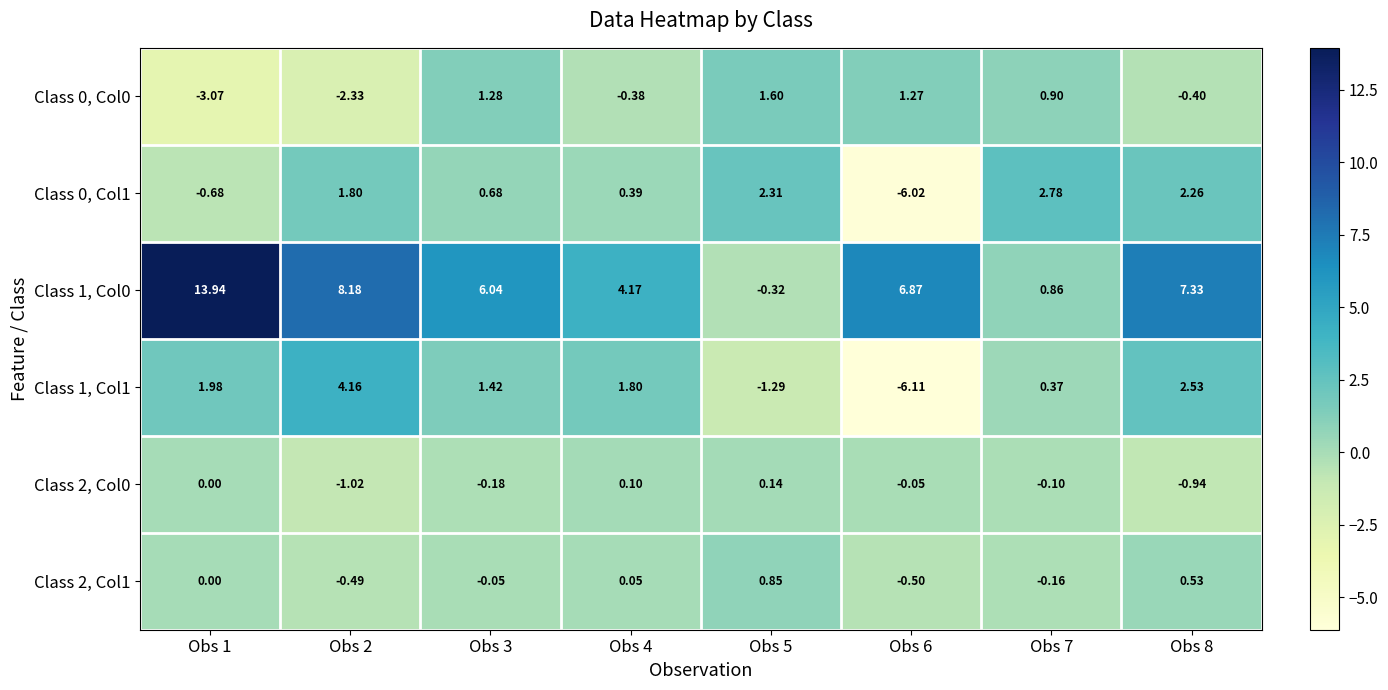

Is the value of Class 0, Col0 at Obs 3 greater than the value of Class 1, Col1 at Obs 4?

No